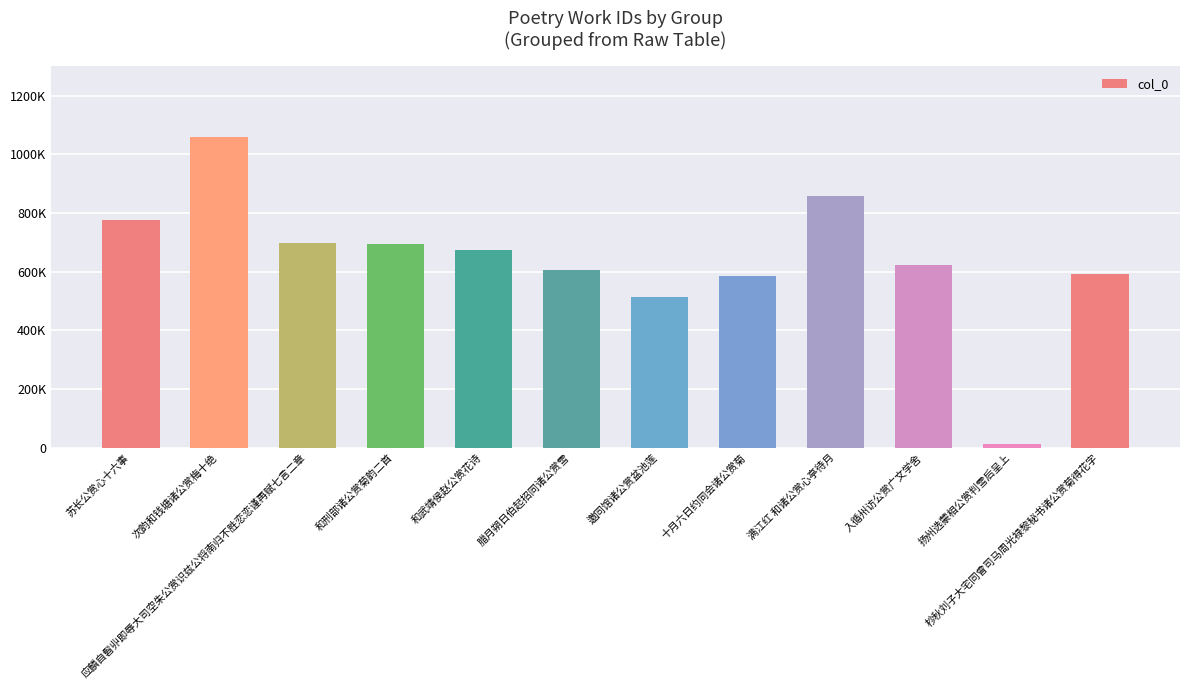

Where does the data first go above 672587?

苏长公赏心十六事